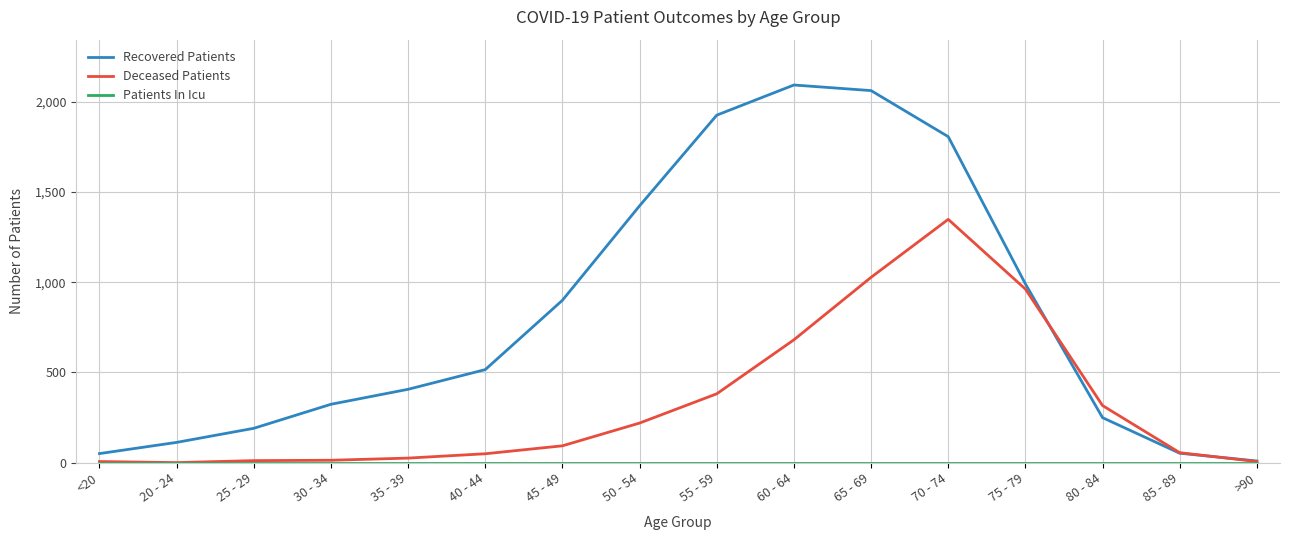

Which series changed the most between 45 - 49 and 65 - 69?

Recovered Patients